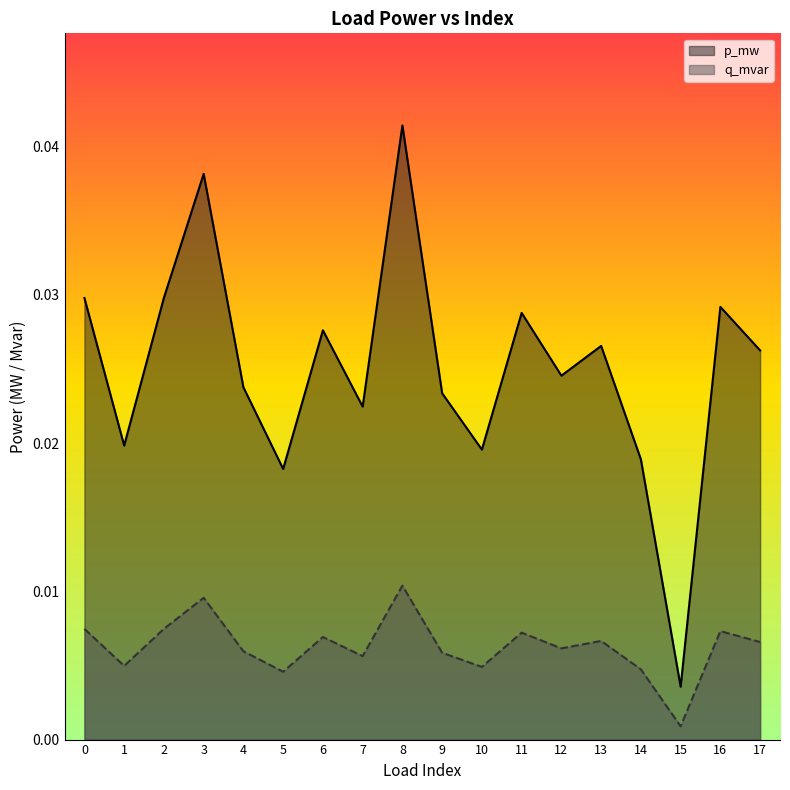

Rank the series by their maximum value, from highest to lowest.

p_mw, q_mvar